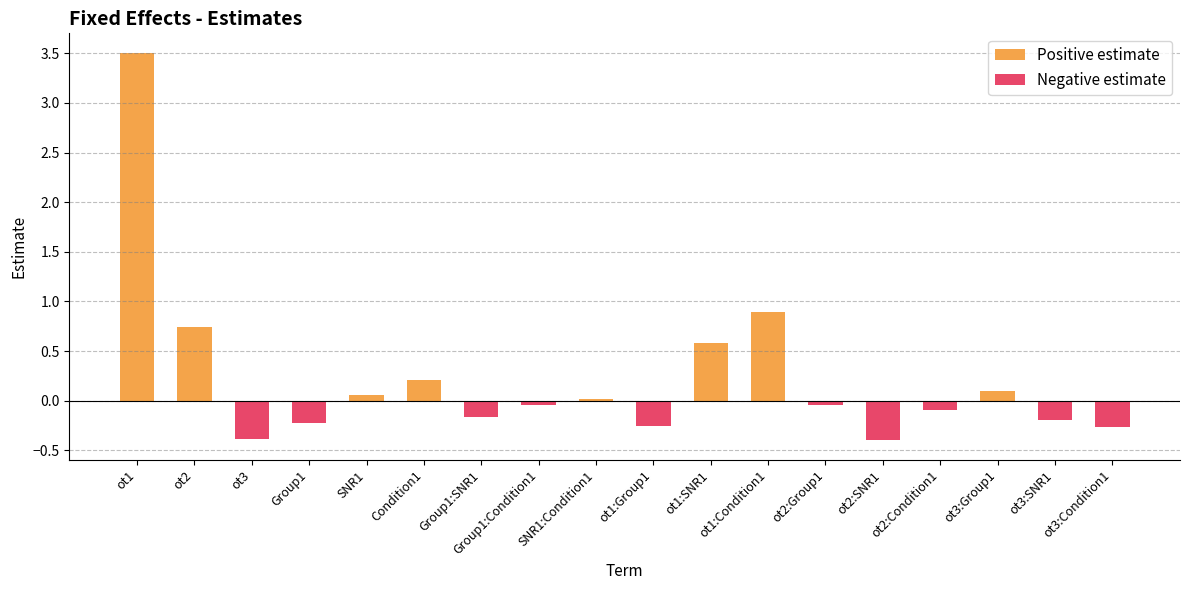

True or false: Negative estimate has a value of -0.3 at ot3:SNR1.

False